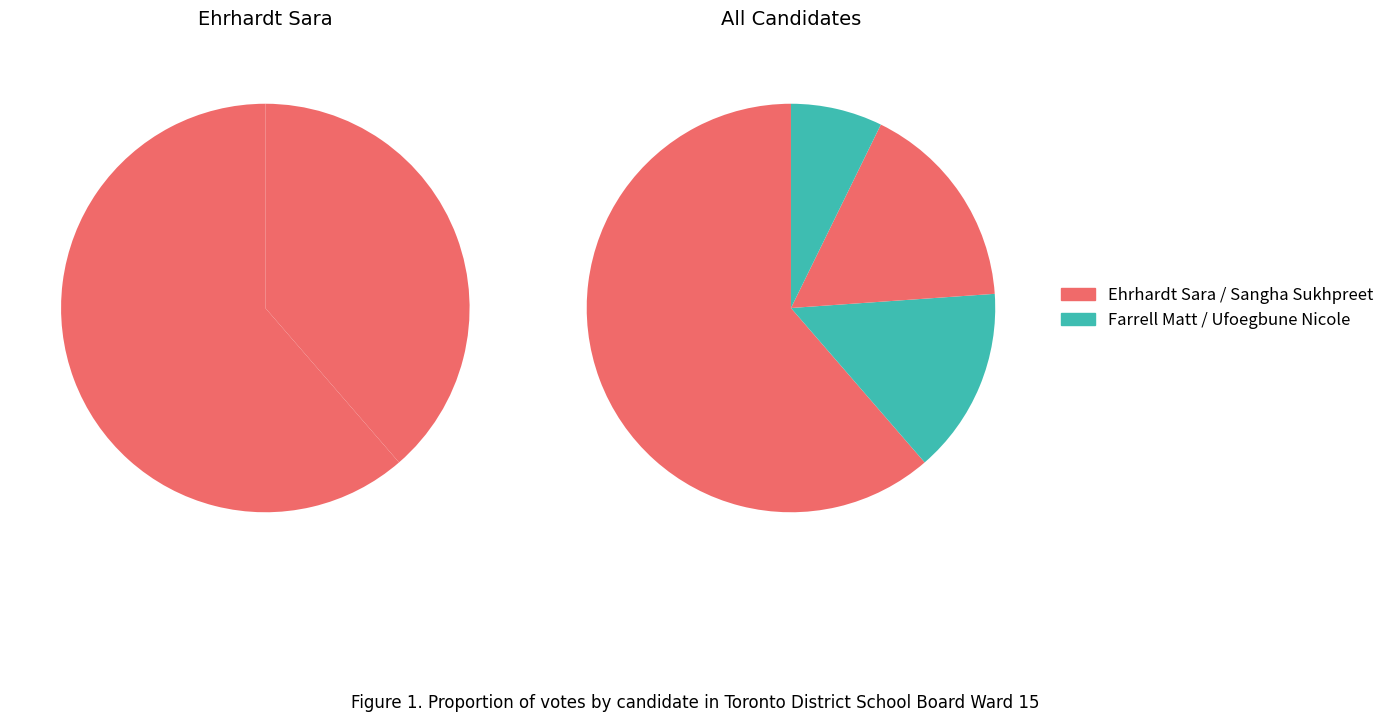

Count the number of slices in the pie.

4